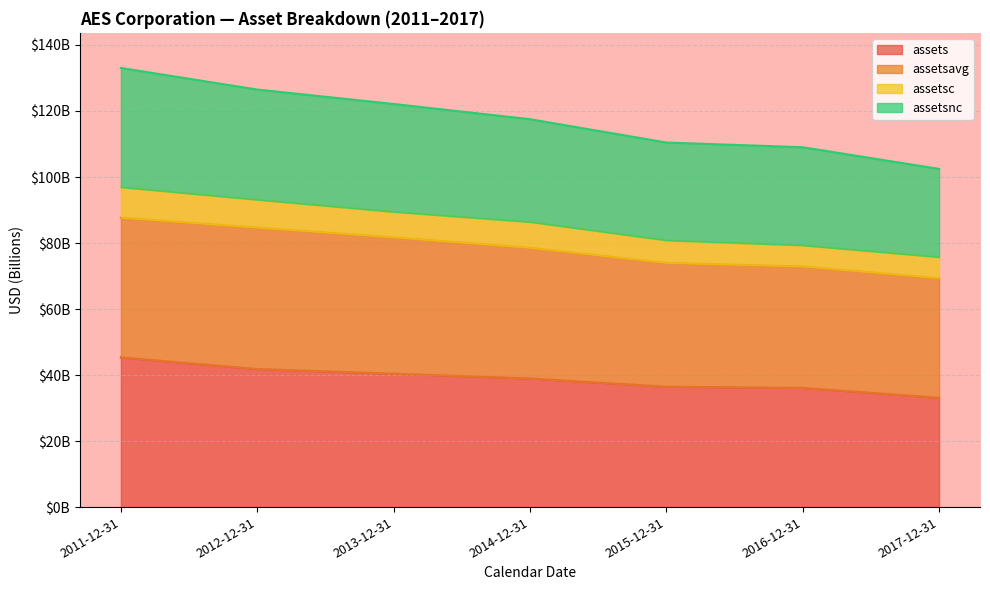

Which series has the largest range (max minus min)?

assetsnc